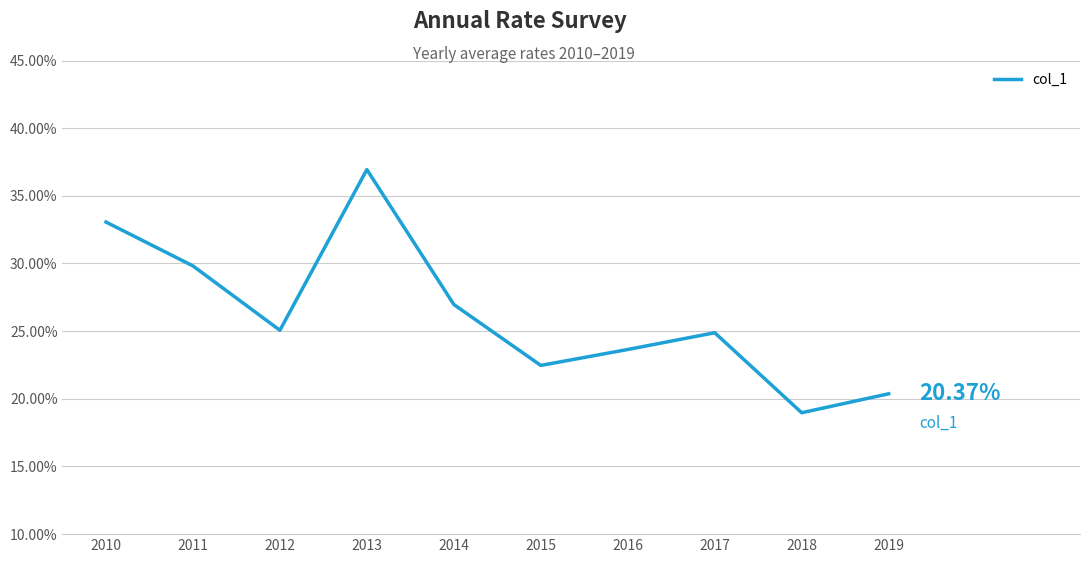

Is this an area chart (filled region under the line)?

No